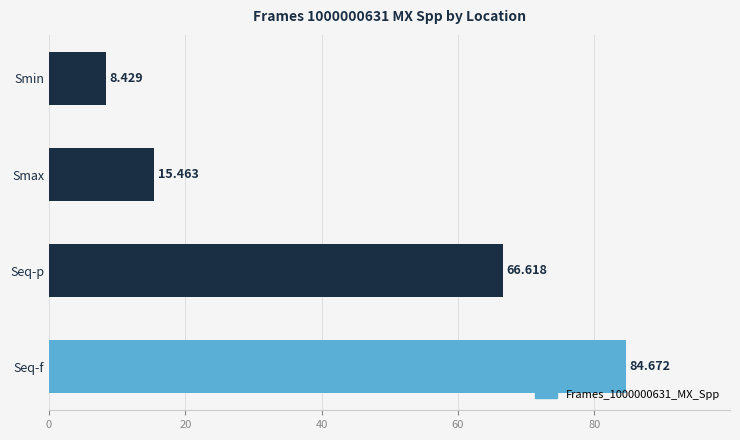

Which label corresponds to the largest value in the chart?

Seq-f